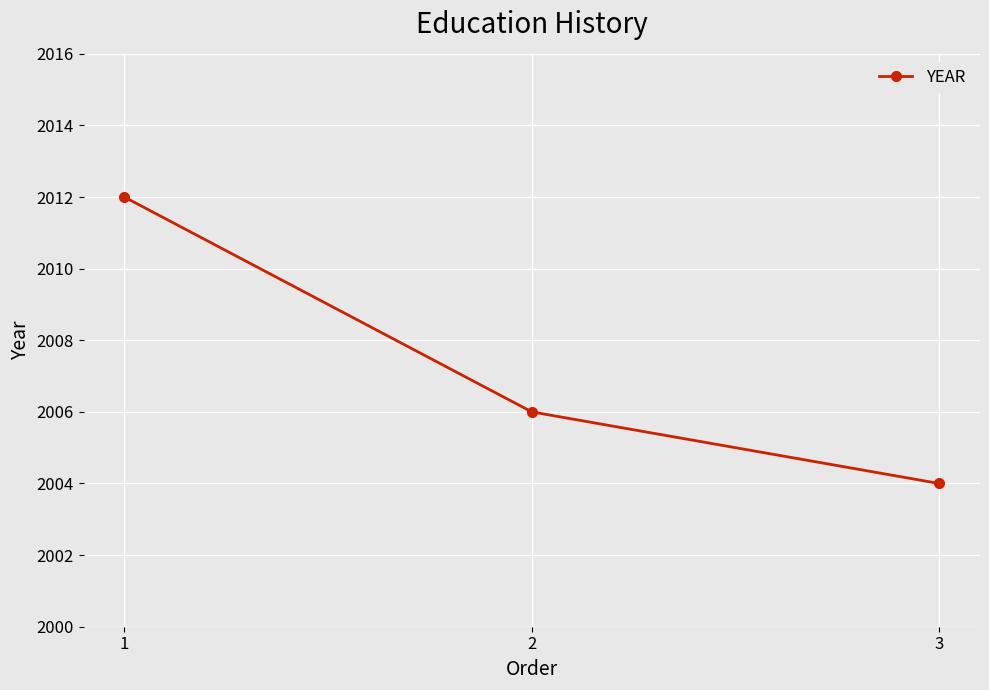

What is the change in value from 1 to 2?

-6